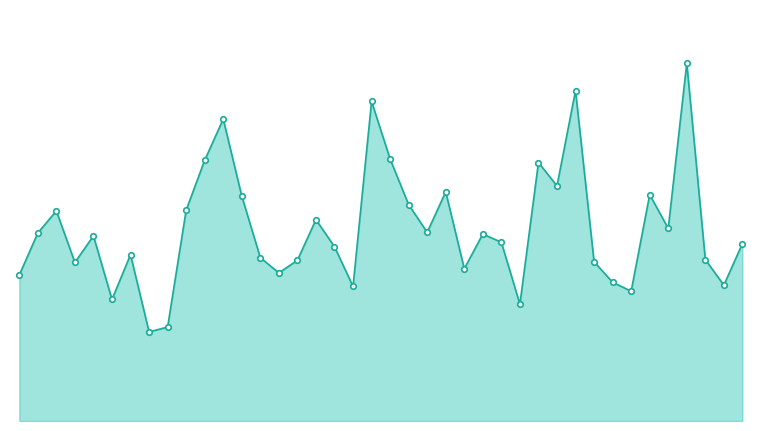

Rank the categories by value from lowest to highest.

7, 8, 27, 5, 33, 18, 38, 32, 0, 14, 24, 3, 31, 15, 37, 13, 6, 17, 39, 26, 4, 25, 1, 22, 35, 16, 2, 9, 21, 12, 34, 23, 29, 28, 10, 20, 11, 19, 30, 36